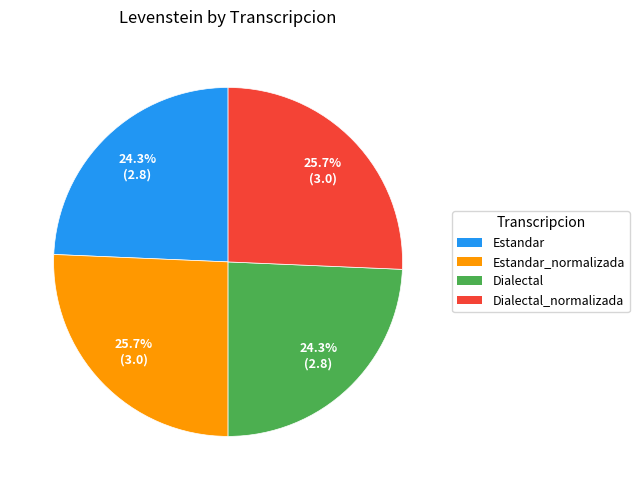

How many segments does this pie chart have?

4